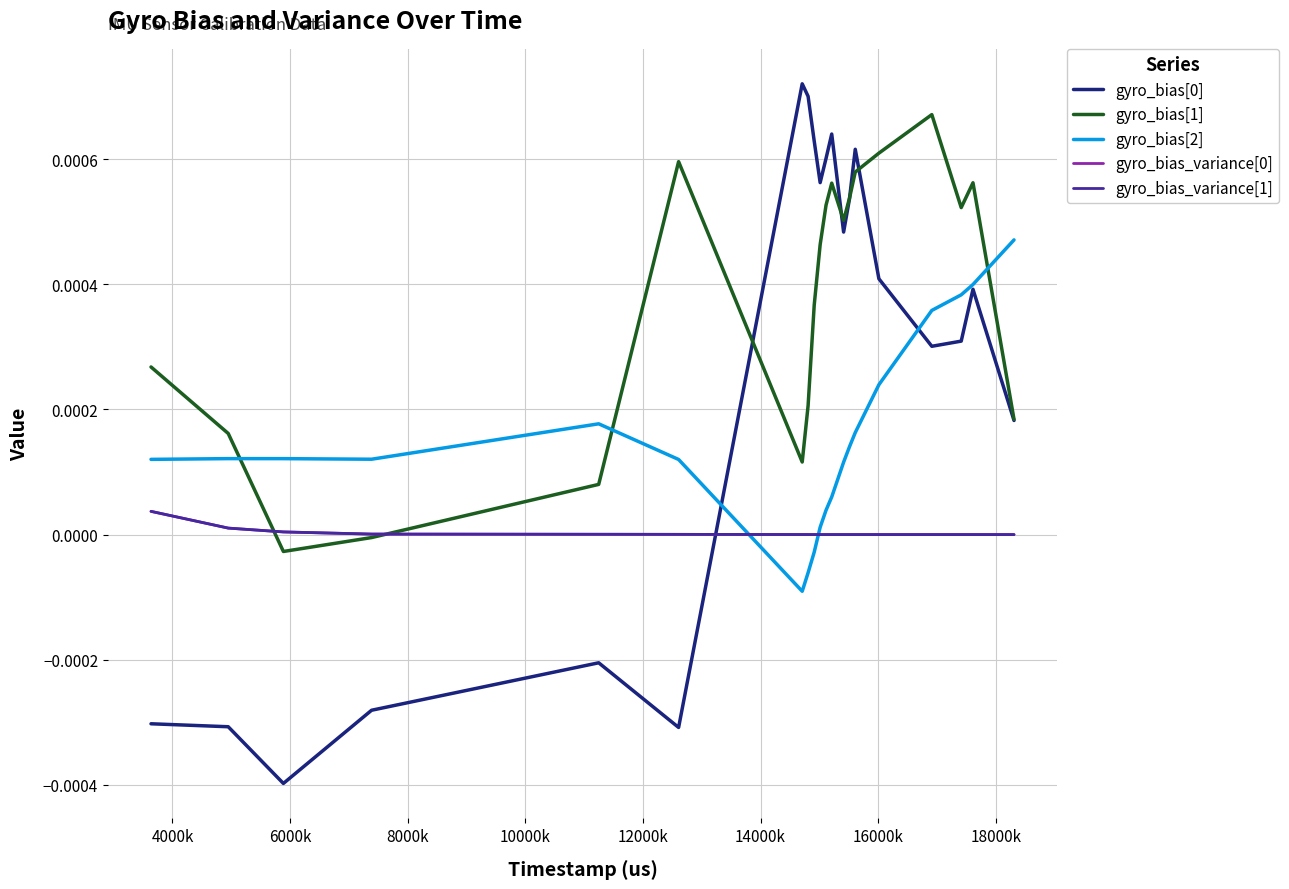

Which series has the largest range (max minus min)?

gyro_bias[0]